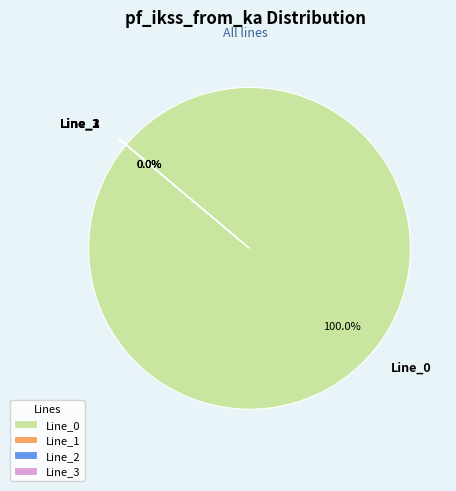

Does Line_0 represent more than half of the total?

Yes